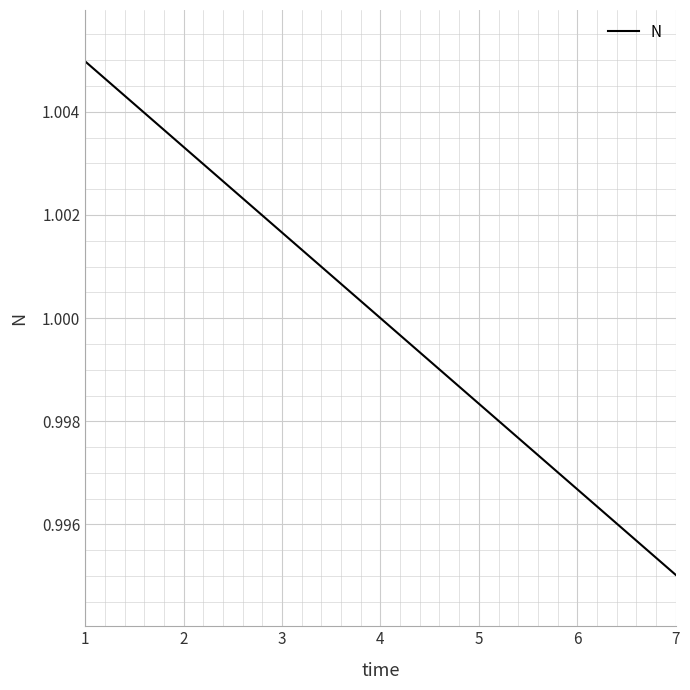

Which has a higher value, 5 or 4?

4